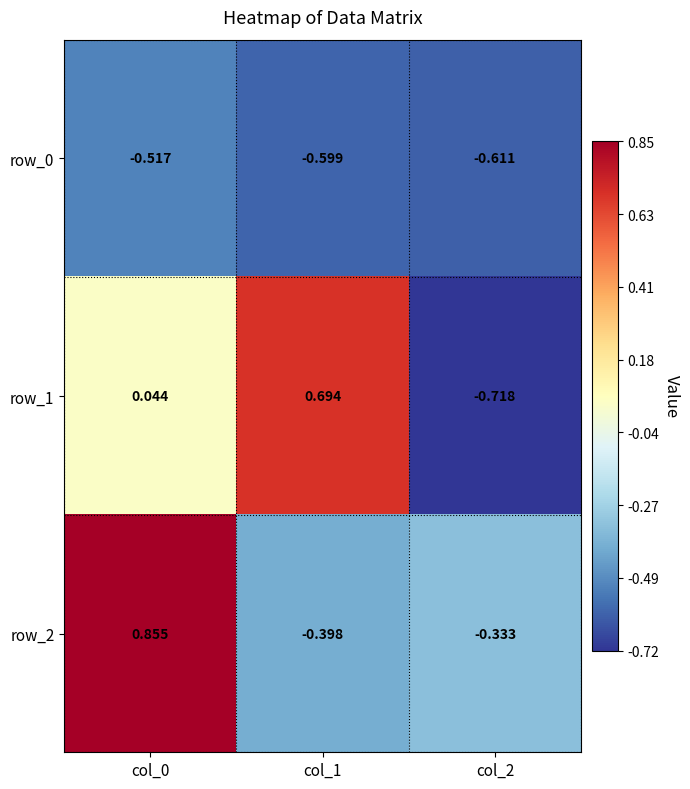

Which label corresponds to the smallest value in the chart?

col_2